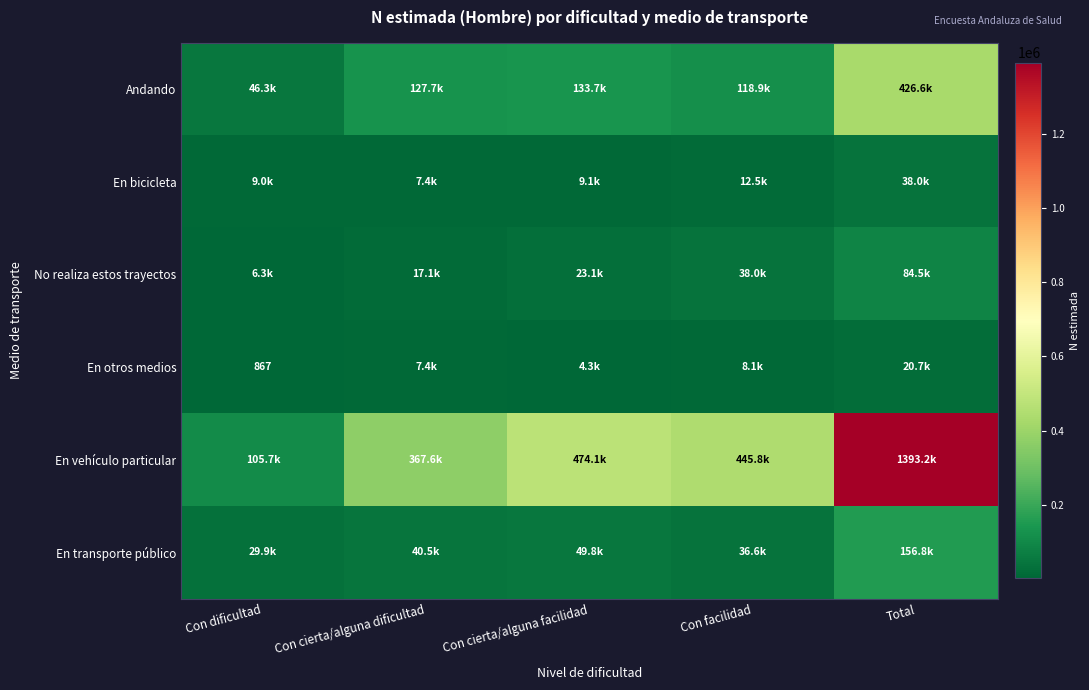

What is the difference between the maximum and minimum values in the En vehículo particular series?

1287496